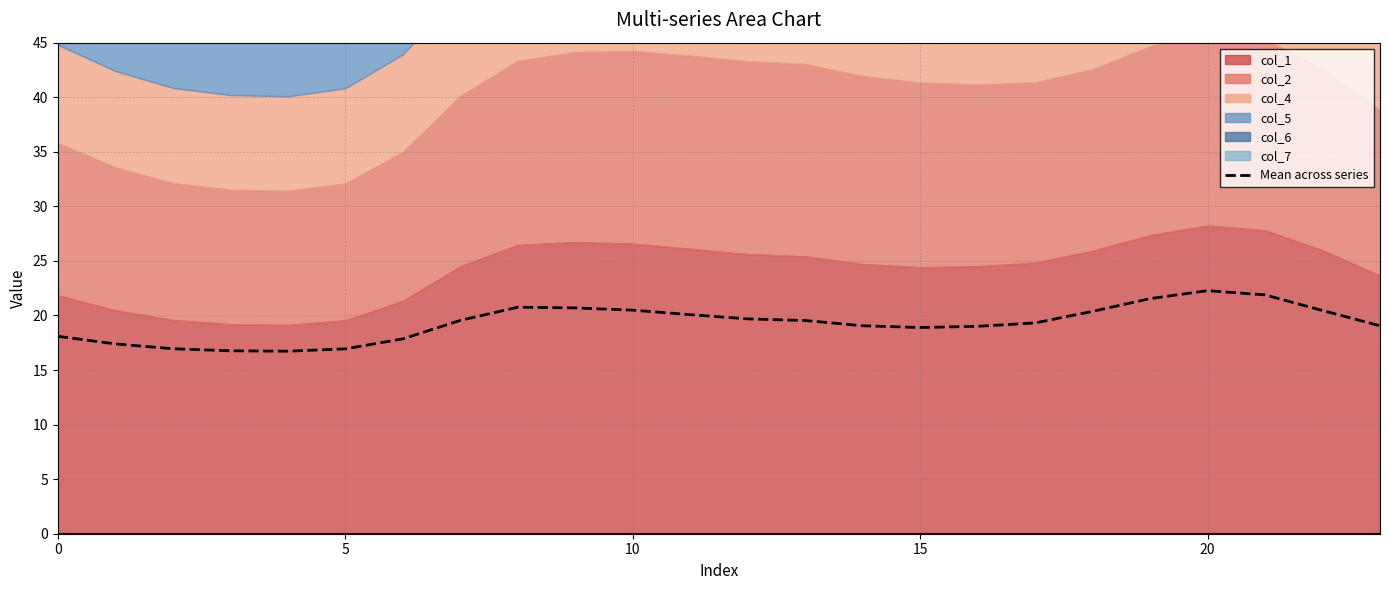

Does the chart display data point markers on the line(s)?

No